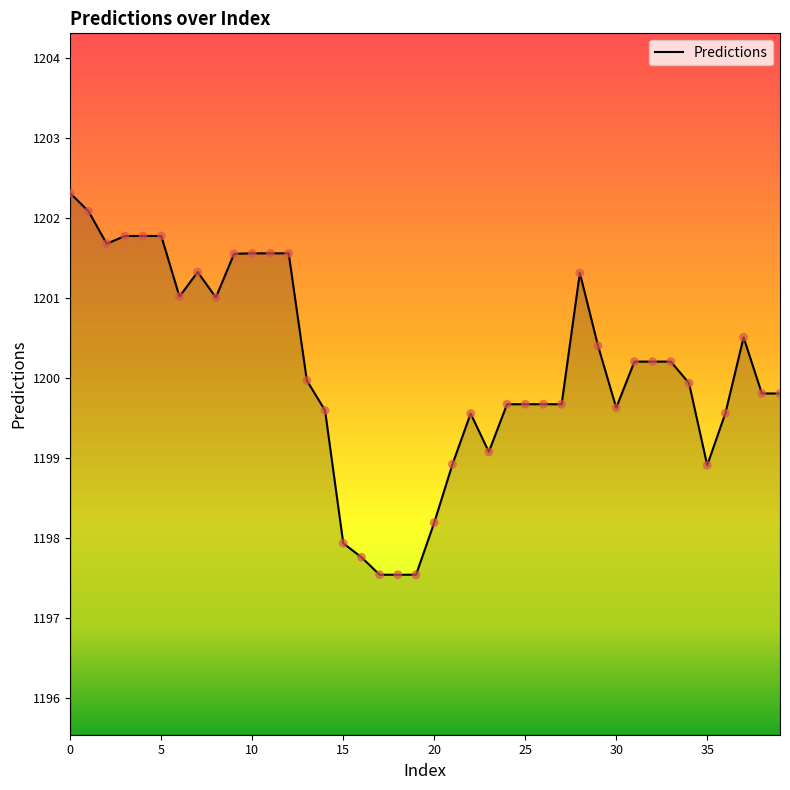

What is the maximum value shown in the chart?

1202.3